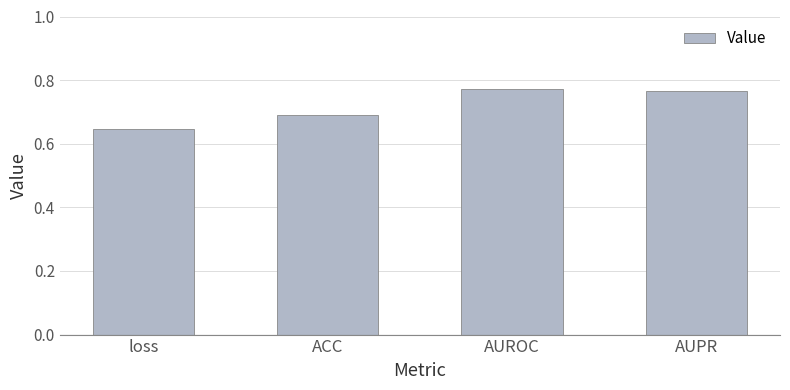

What is the difference between the values at AUPR and loss?

0.1